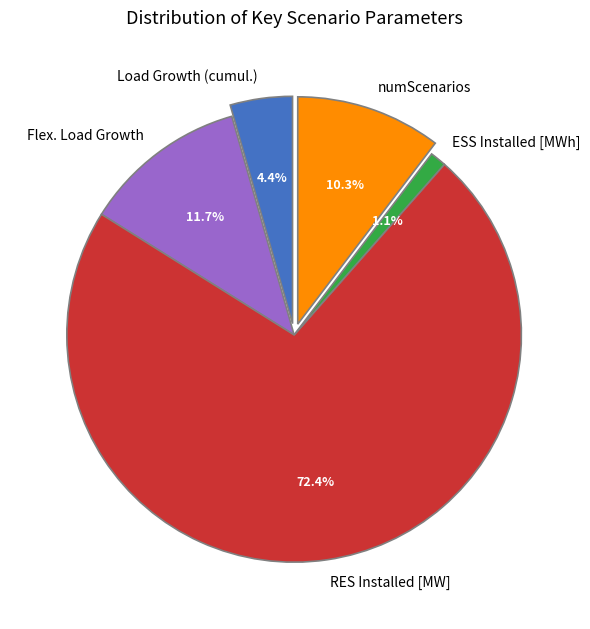

Combined, what portion of the pie is Load Growth (cumul.) and Flex. Load Growth?

16.1%